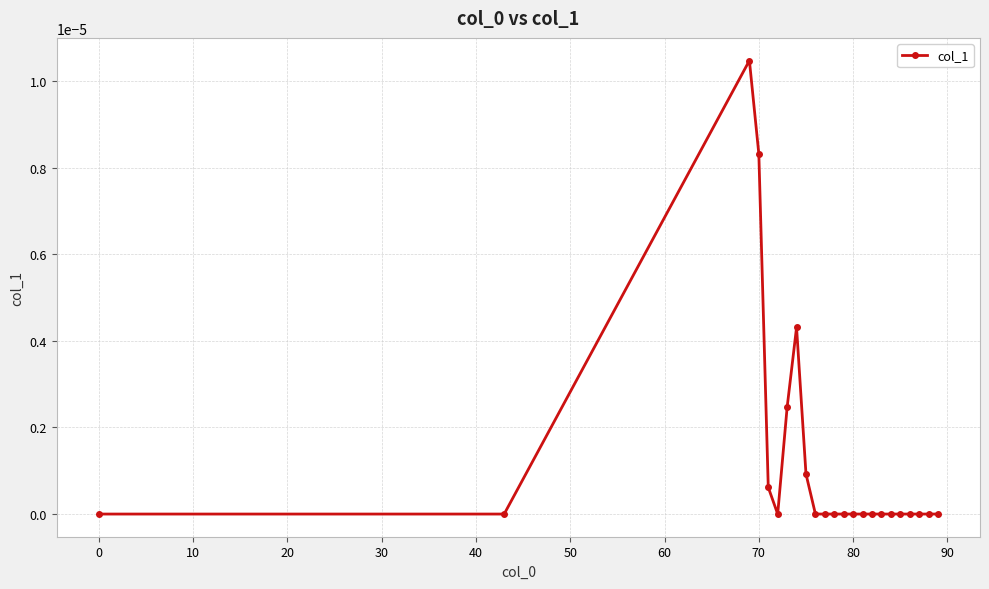

Count the number of data series in this chart.

1